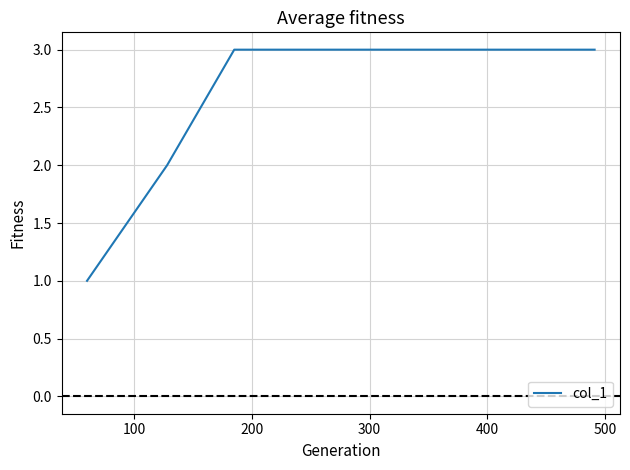

How many lines are shown in the chart?

1